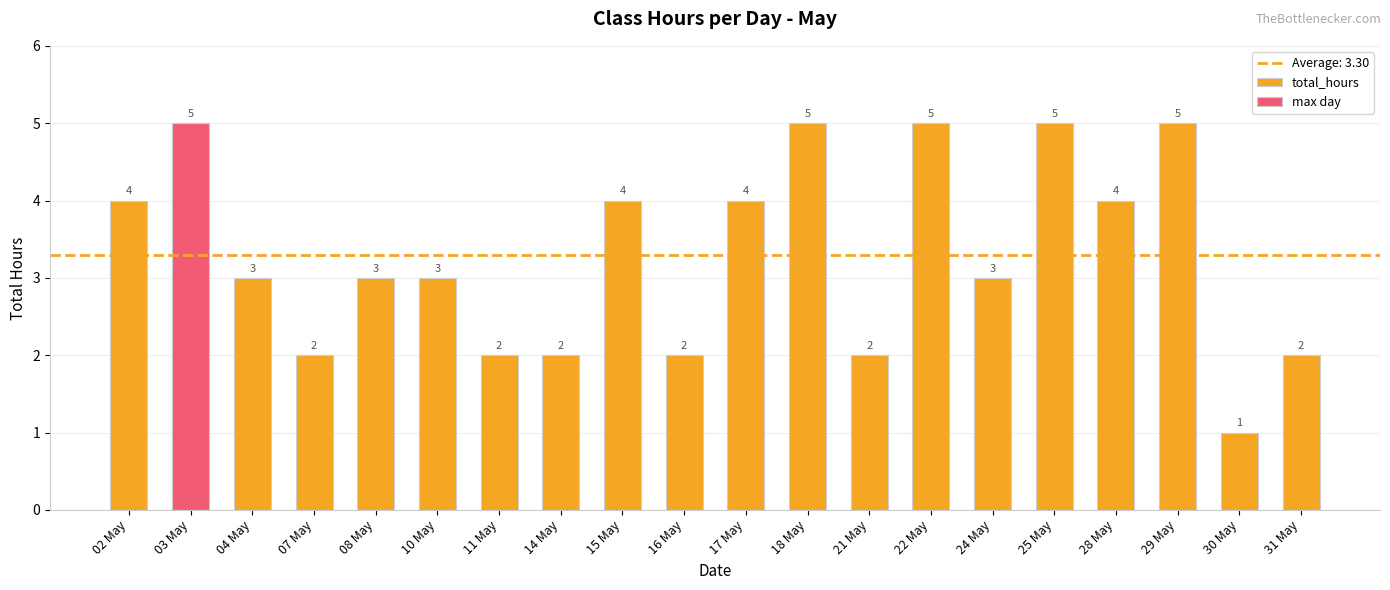

Where does the data first go above 3?

02 May